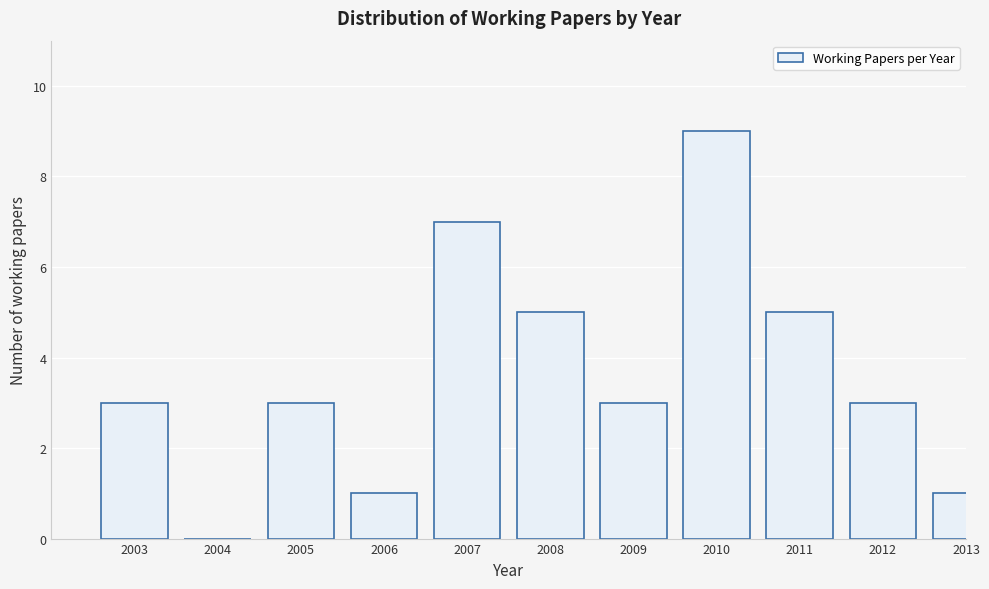

Reading left to right, what are all the values shown in this chart?

2003=3	2004=0	2005=3	2006=1	2007=7	2008=5	2009=3	2010=9	2011=5	2012=3	2013=1